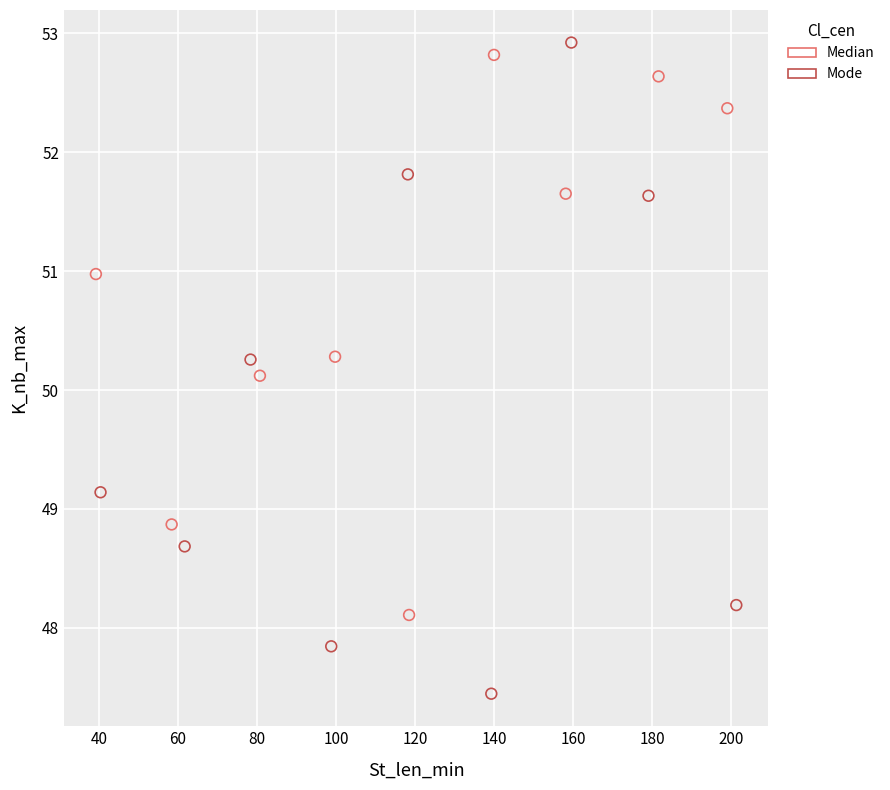

Which series reaches the minimum Y coordinate?

Mode